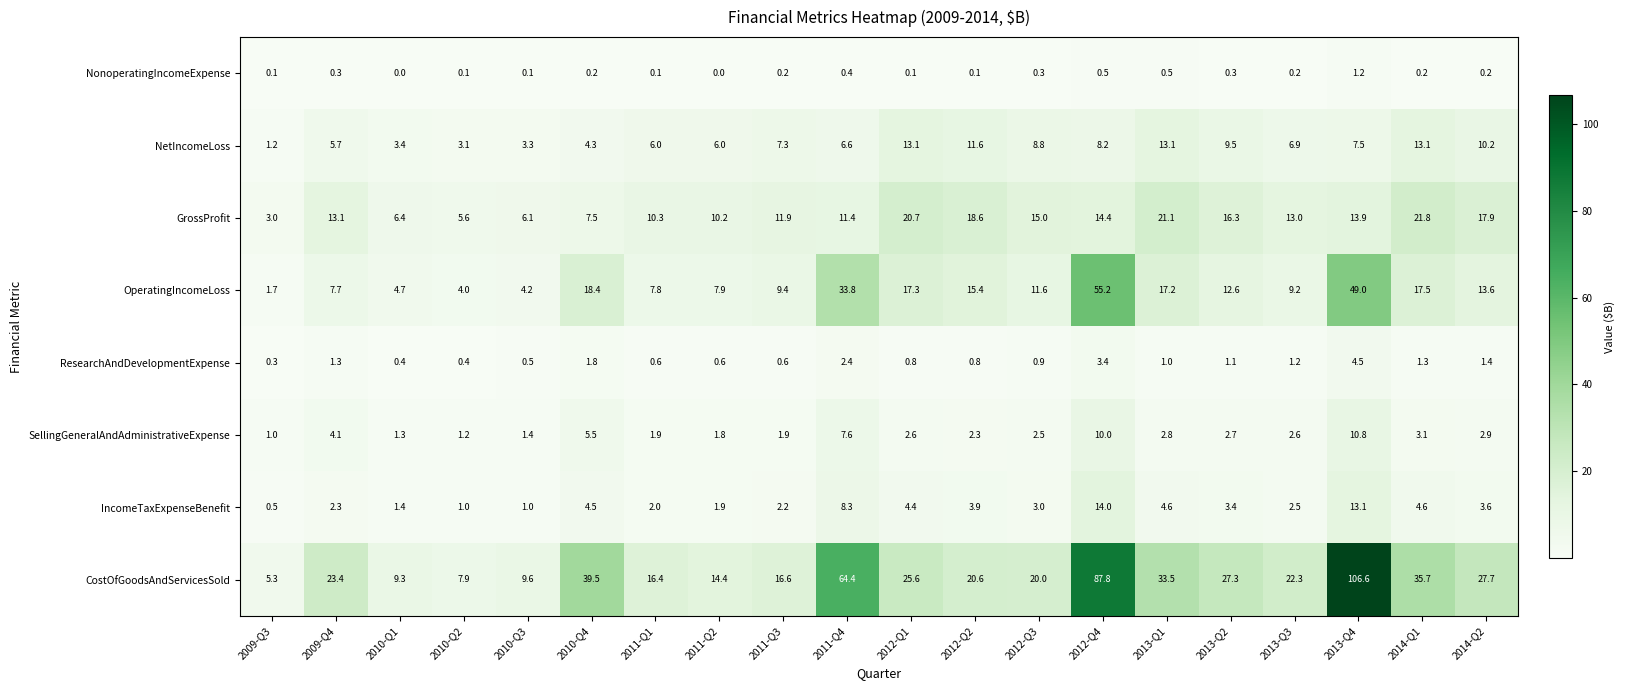

How many categories are shown in the chart?

20